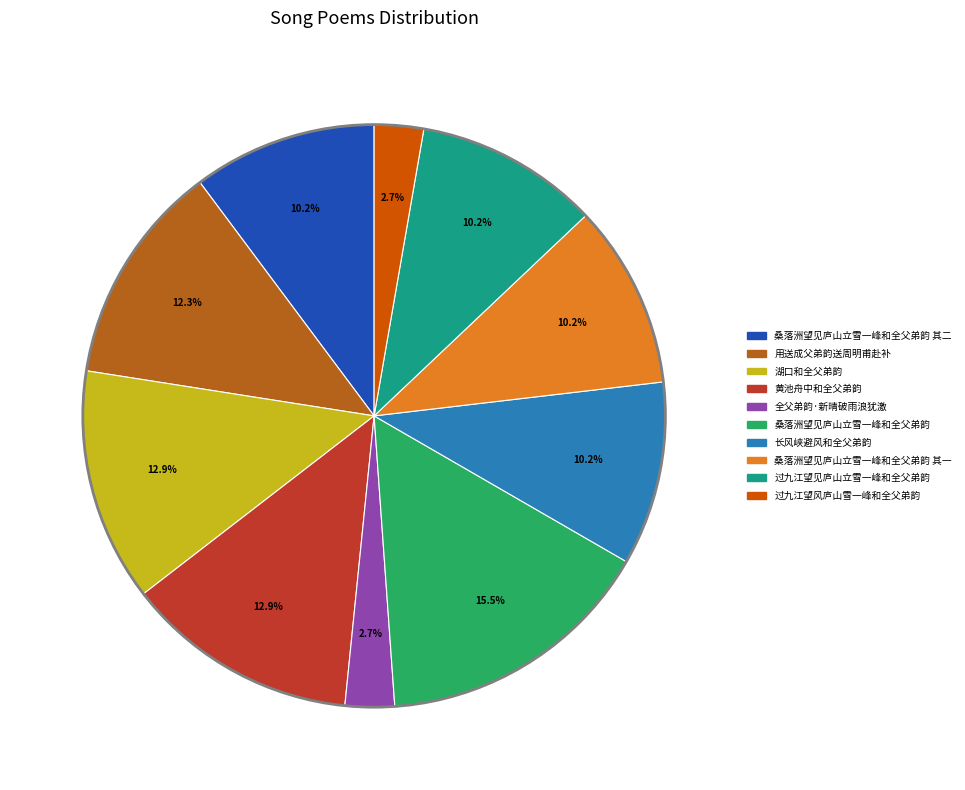

Is there any slice that represents more than half of the pie?

No